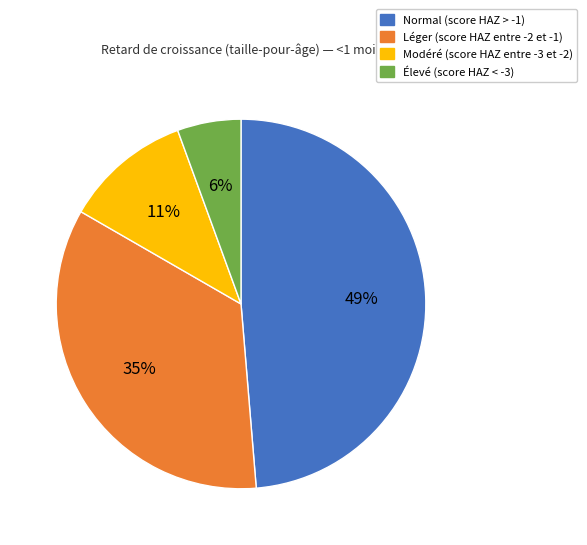

Is there a majority slice in this chart?

No